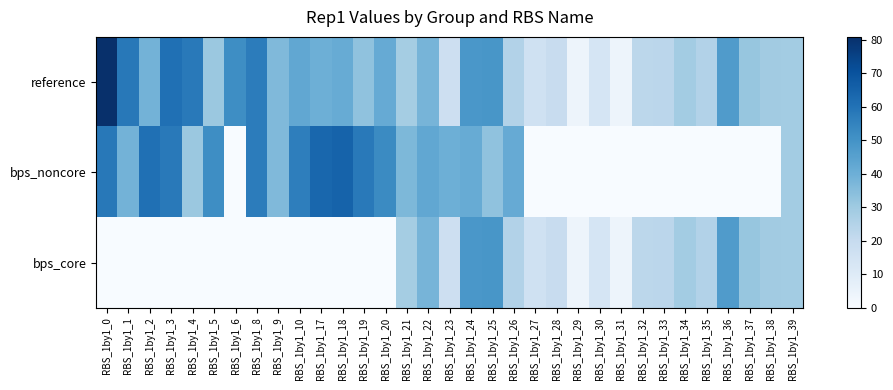

How many data points does each series have?

33